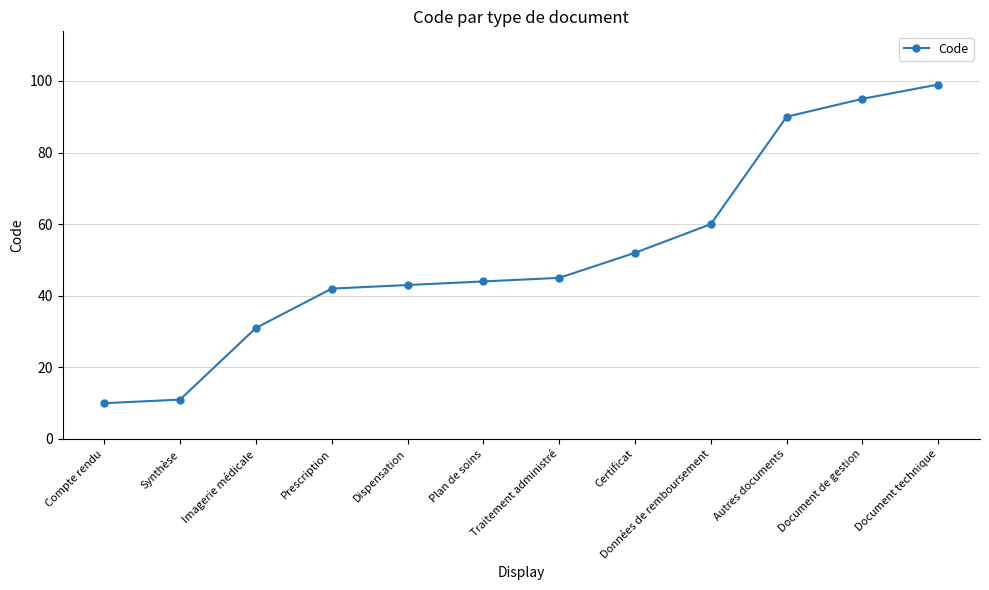

List the labels in order of value, largest first.

Document technique, Document de gestion, Autres documents, Données de remboursement, Certificat, Traitement administré, Plan de soins, Dispensation, Prescription, Imagerie médicale, Synthèse, Compte rendu